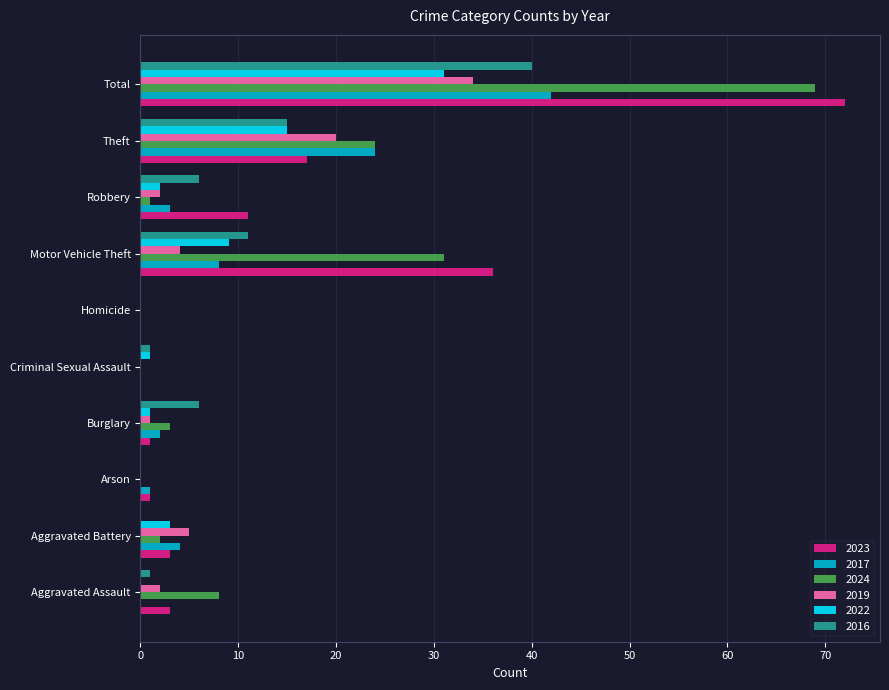

What is the sum of all 2019 values?

68